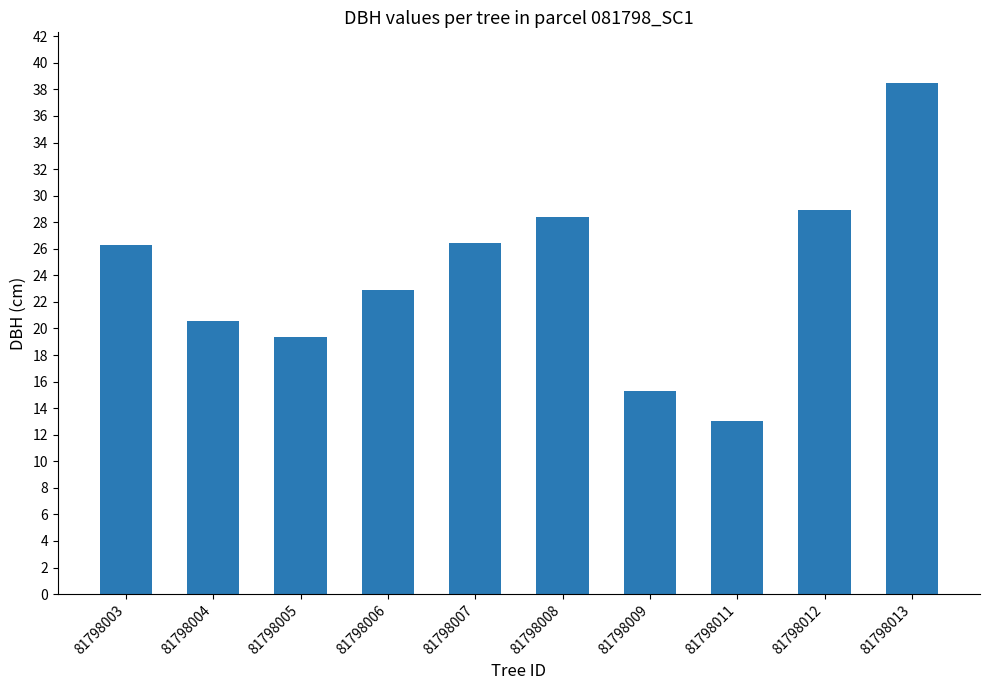

What is the sum of all values?

239.7